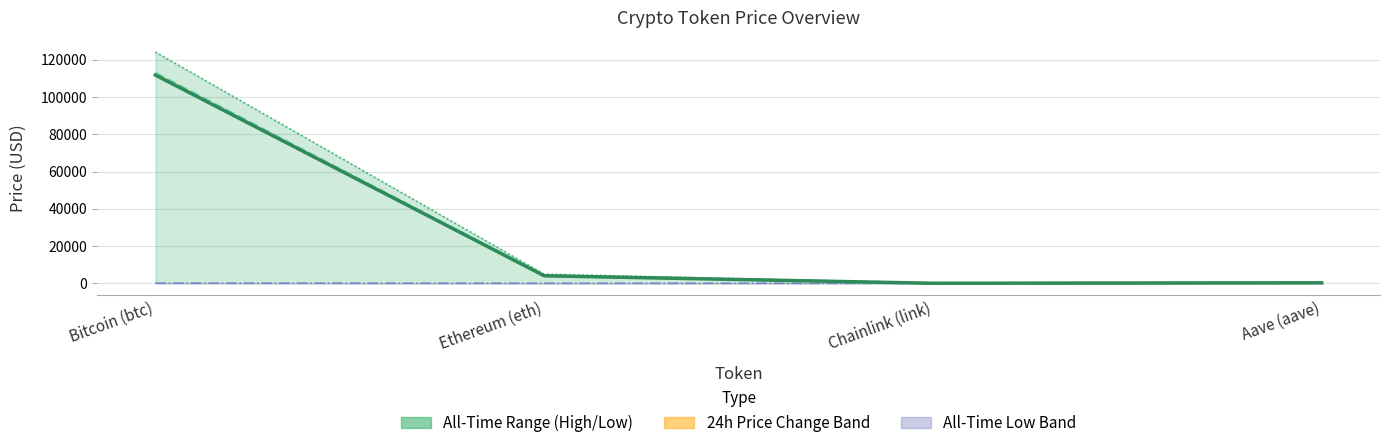

What is the difference between the maximum and minimum values in the price series?

111723.9